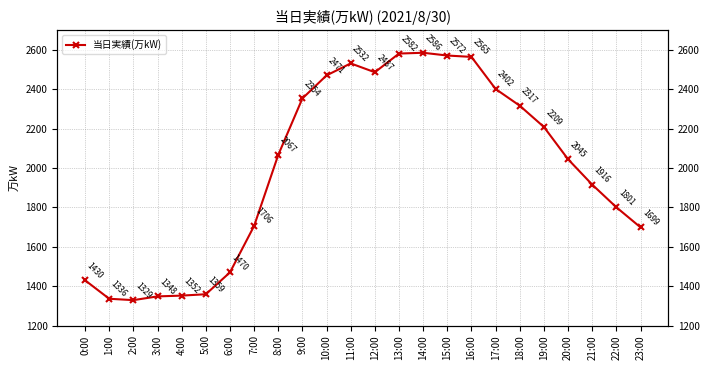

Reading left to right, list all the values displayed in this chart.

0:00=1430	1:00=1336	2:00=1329	3:00=1348	4:00=1352	5:00=1359	6:00=1470	7:00=1706	8:00=2067	9:00=2354	10:00=2471	11:00=2532	12:00=2487	13:00=2582	14:00=2586	15:00=2572	16:00=2565	17:00=2402	18:00=2317	19:00=2209	20:00=2045	21:00=1916	22:00=1801	23:00=1699